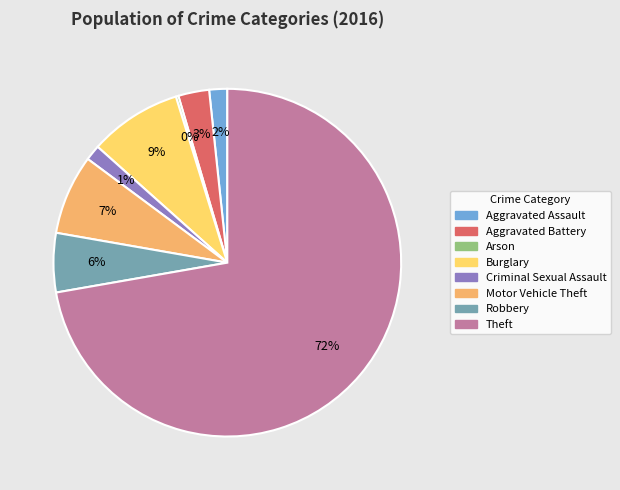

What is the ratio of the value at Aggravated Battery to the value at Motor Vehicle Theft?

0.4